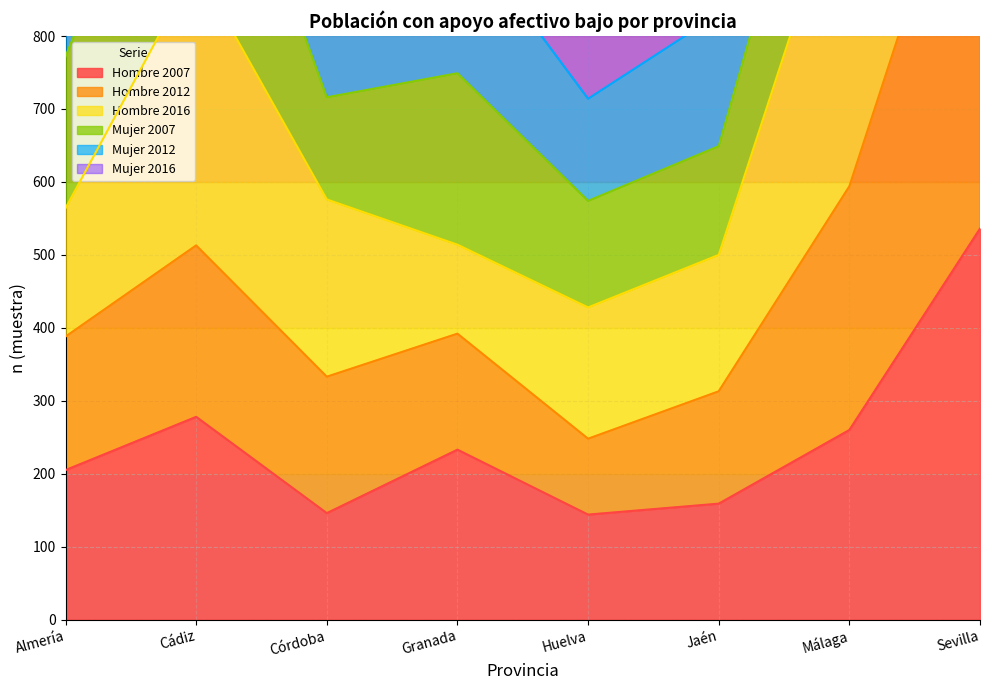

Does the chart have visible grid lines?

Yes